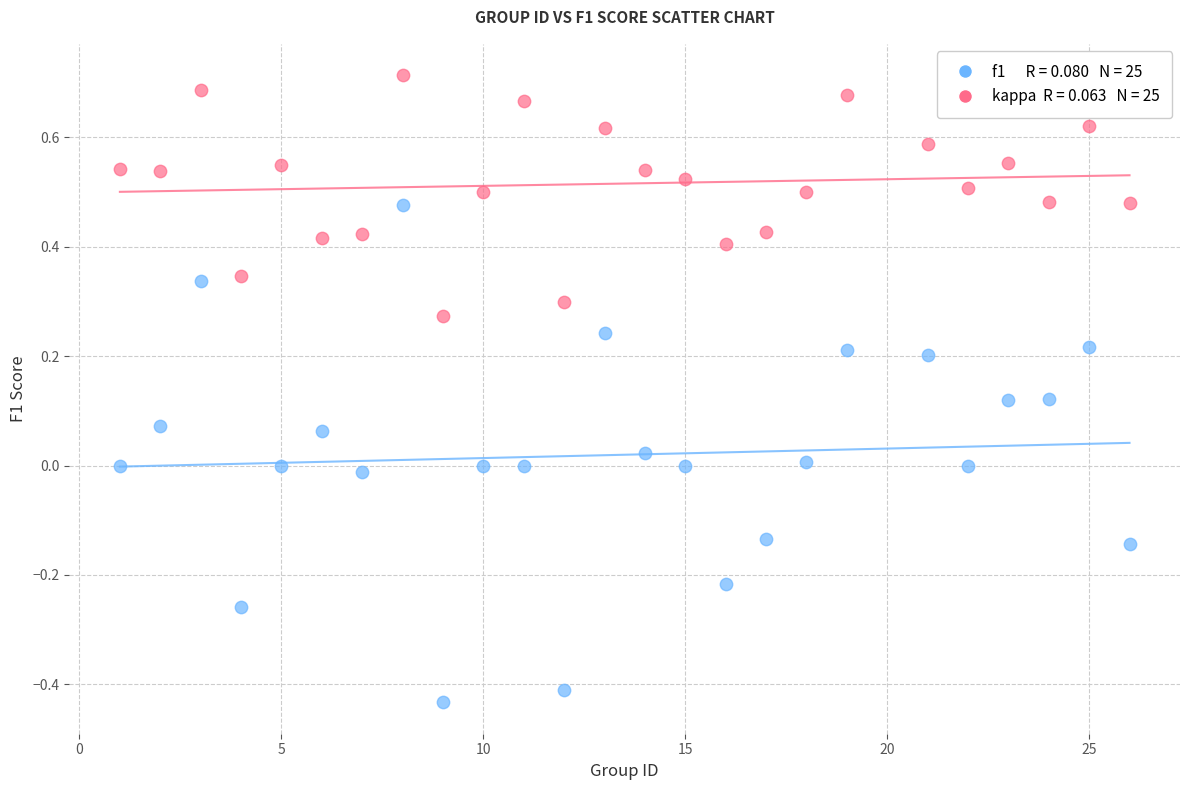

Across all data points, what is the range of Y values (max minus min)?

1.1